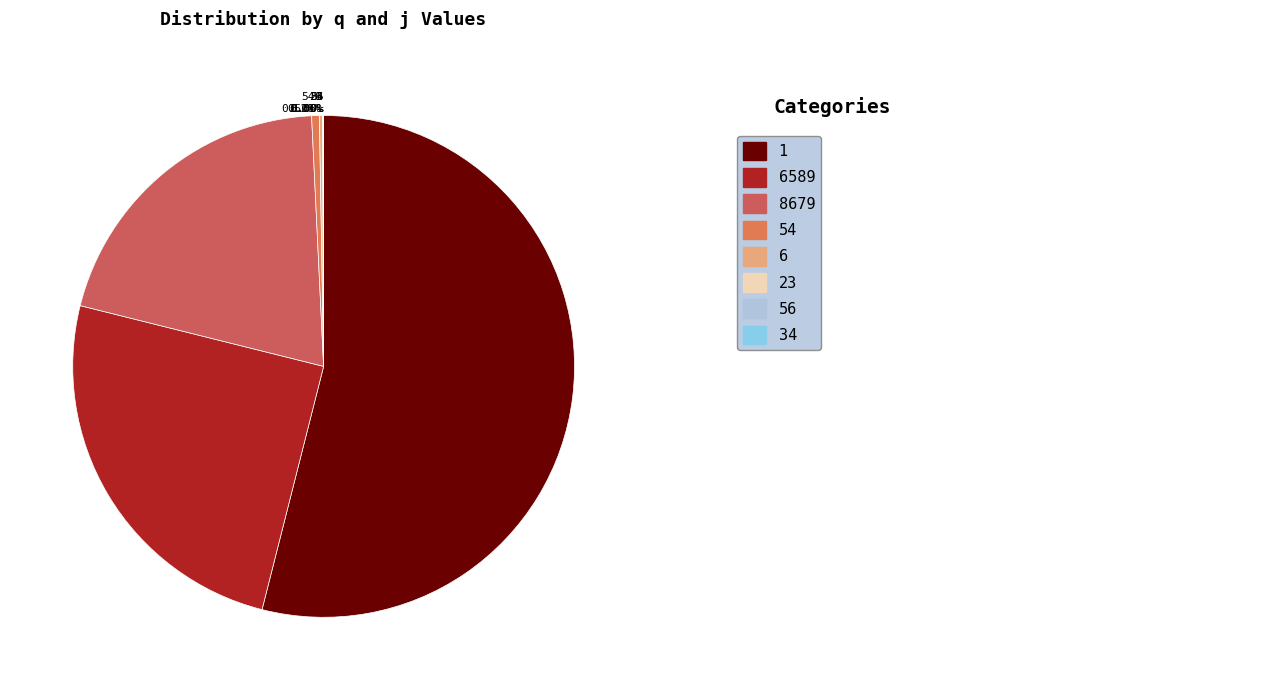

Which category has the biggest portion of the pie?

1 53.95%